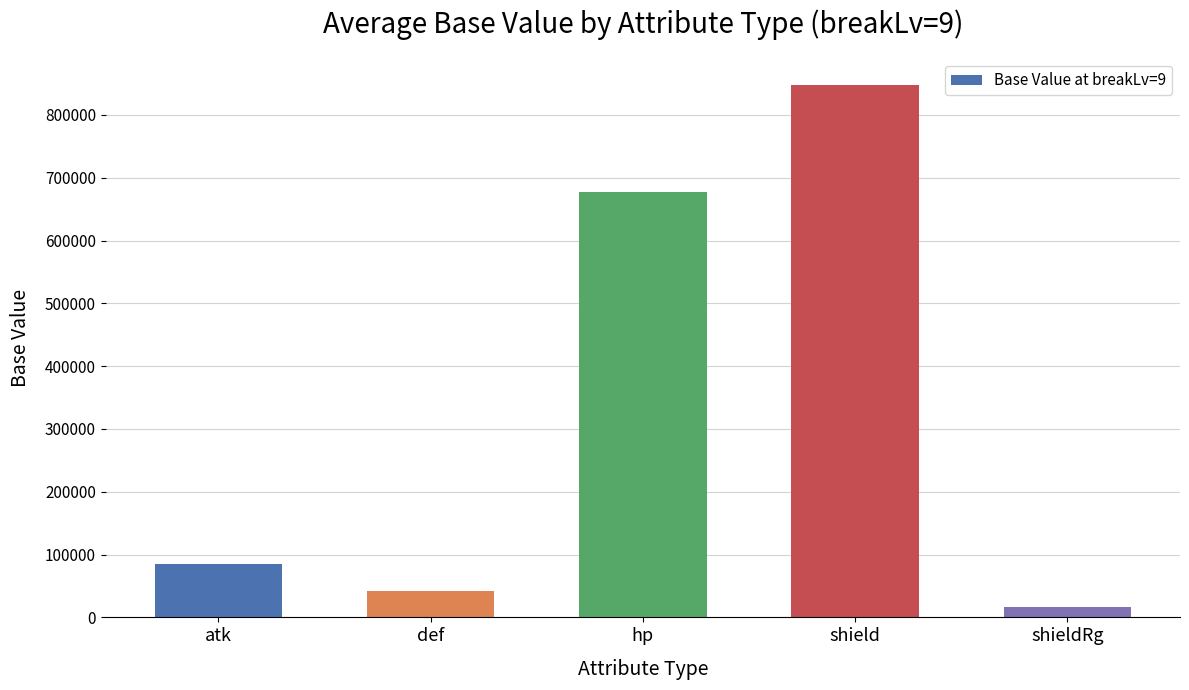

Rank the categories by value from highest to lowest.

shield, hp, atk, def, shieldRg